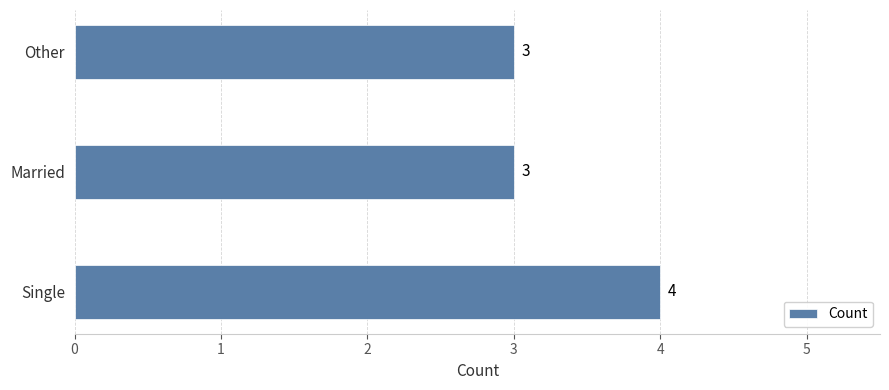

What is the difference between the maximum and minimum values?

1